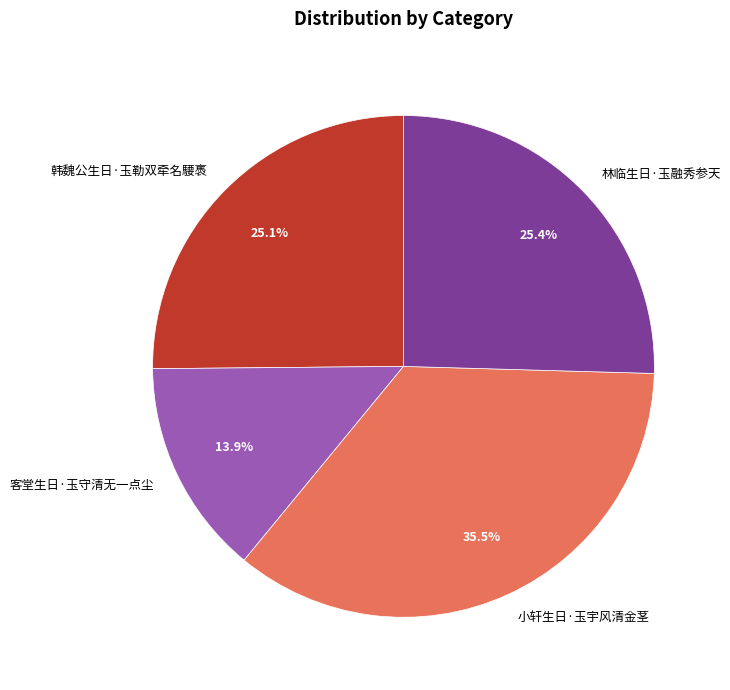

Approximately how many times larger is the value at 小轩生日·玉宇风清金茎 compared to 韩魏公生日·玉勒双牵名騕褭?

1.4